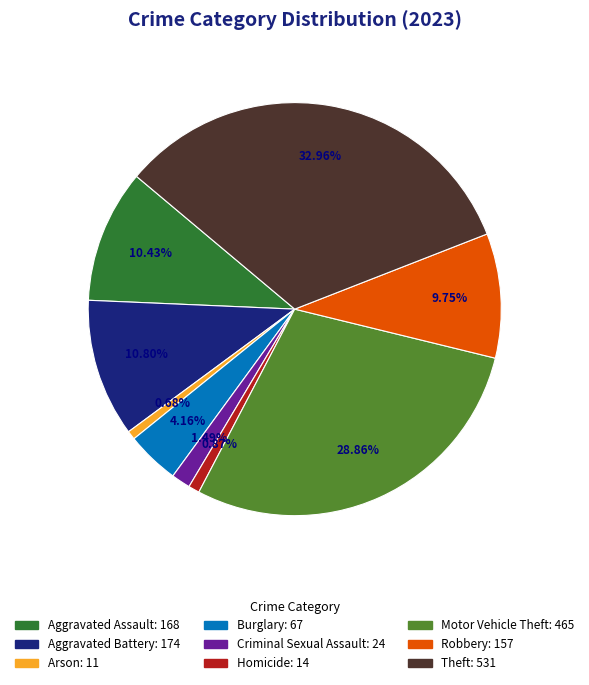

Approximately how many times larger is the value at Aggravated Assault compared to Criminal Sexual Assault?

7.0